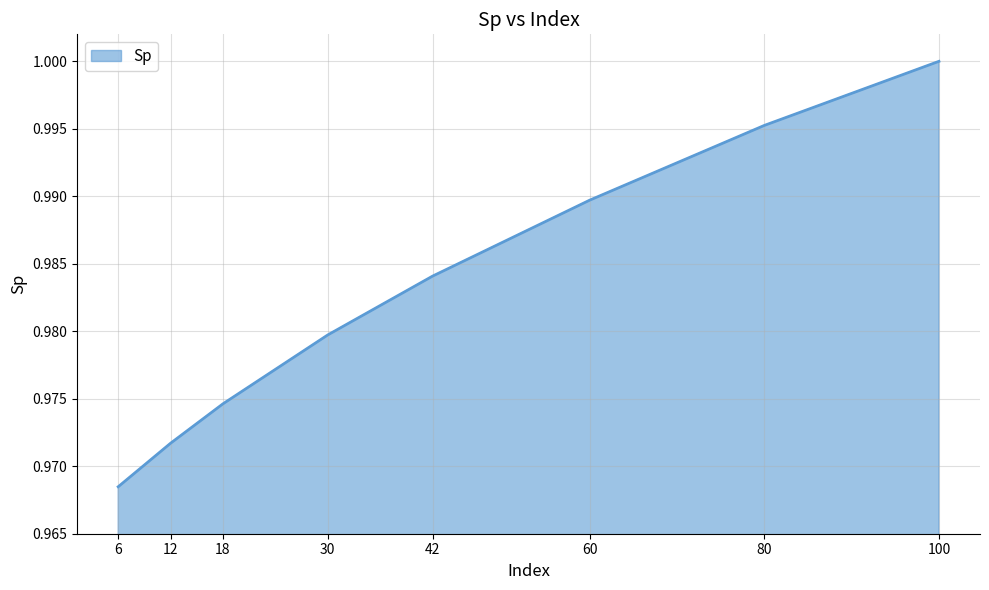

How many distinct data groups are displayed?

1